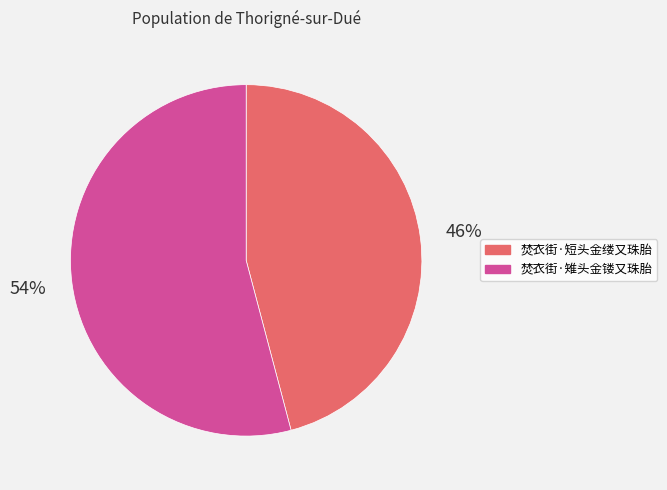

Which slice represents more than half of the pie?

焚衣街·雉头金镂又珠胎